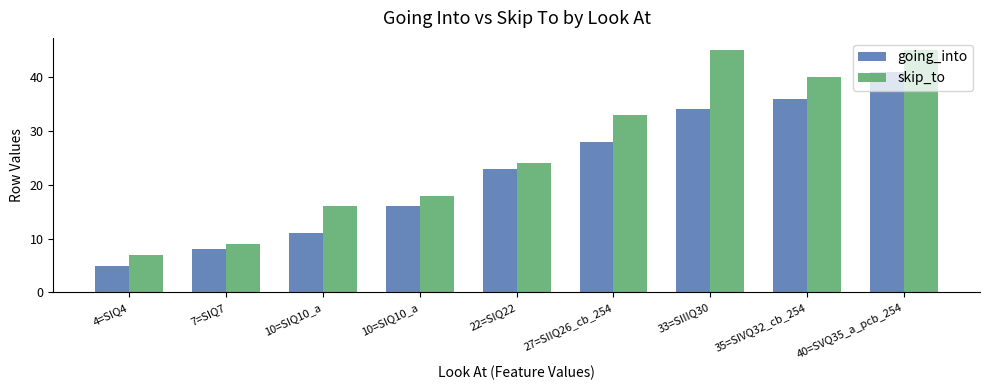

What is the label of the 6th bar from the right?

10=SIQ10_a